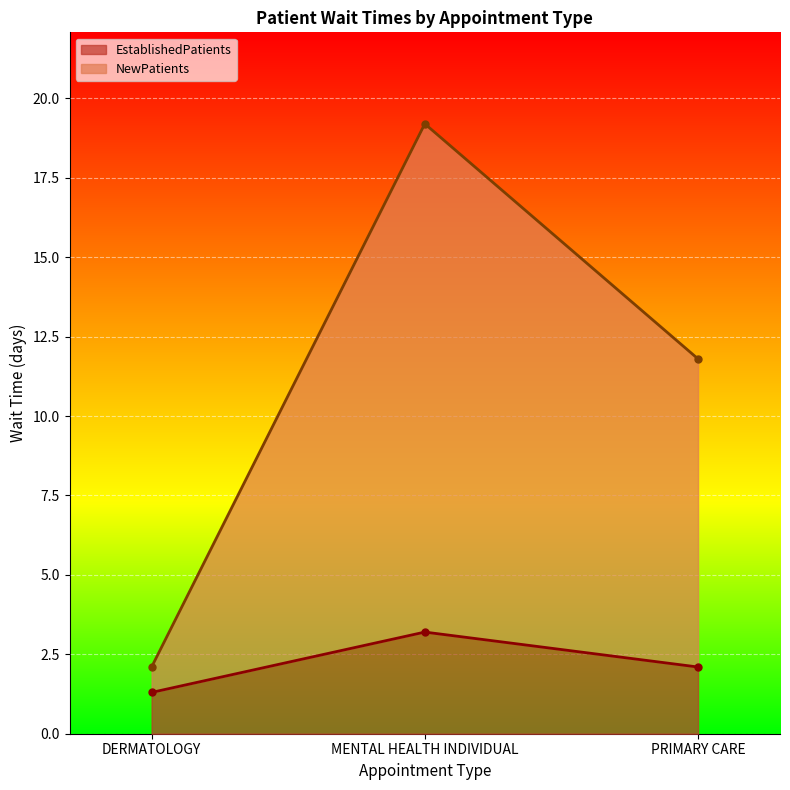

How many data points in EstablishedPatients are above 2?

2